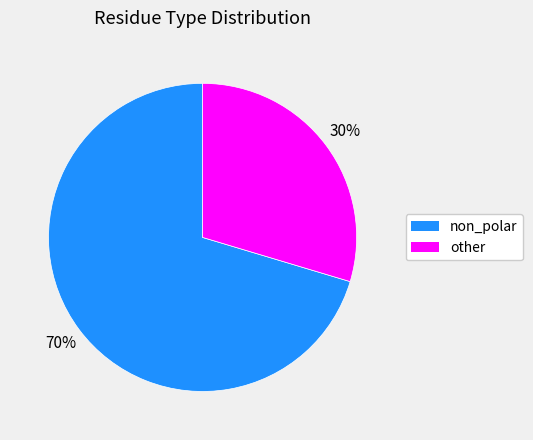

To the nearest percent, what is the combined percentage of non_polar and other?

100%